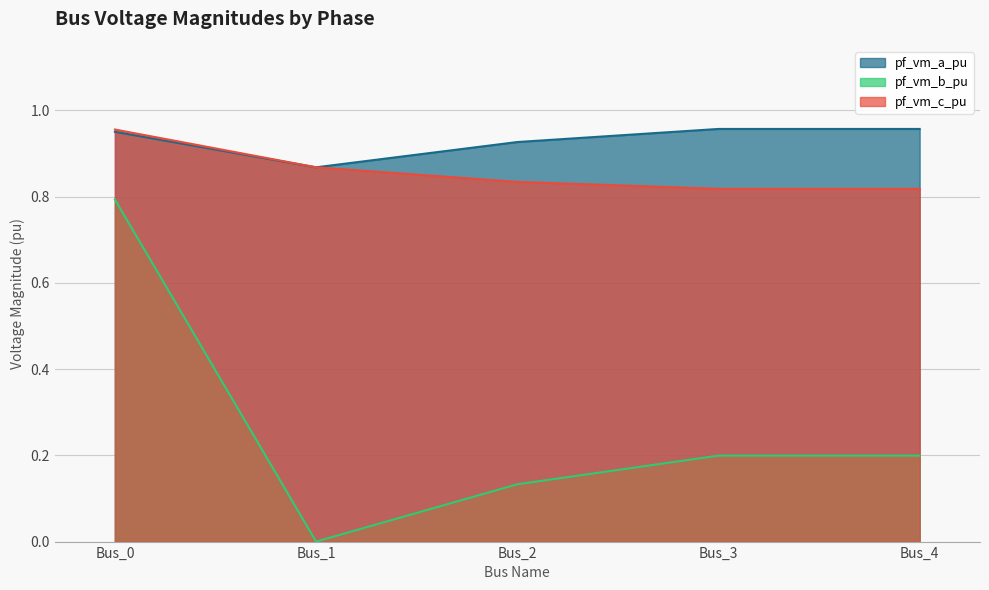

Is the value of pf_vm_c_pu at Bus_3 greater than the value of pf_vm_b_pu at Bus_2?

Yes